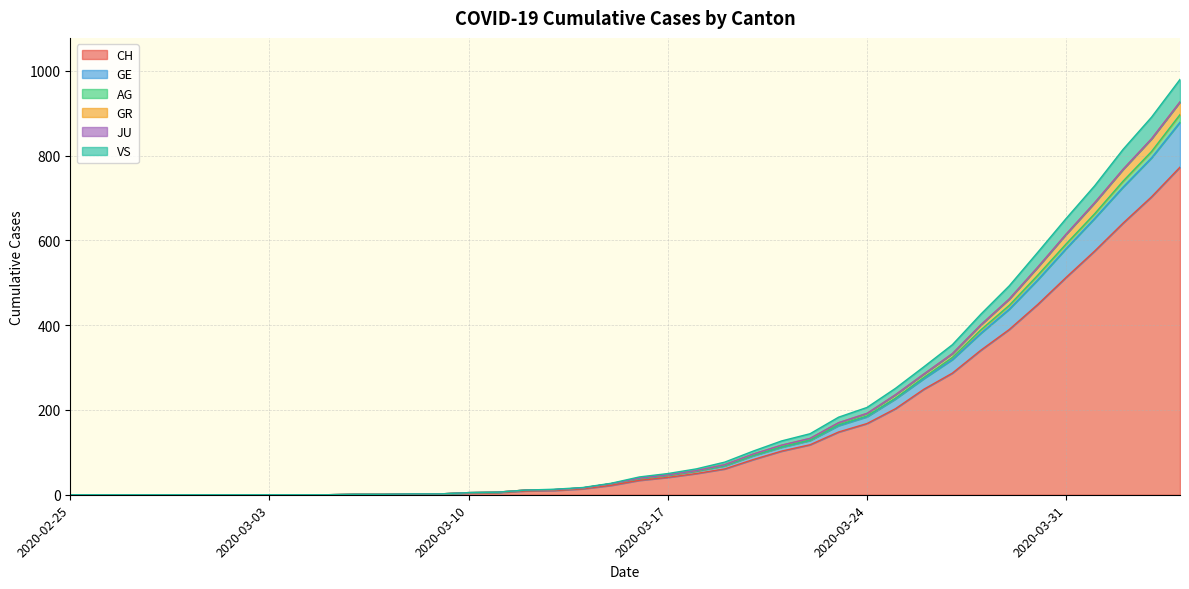

What is the highest value of the CH series?

773